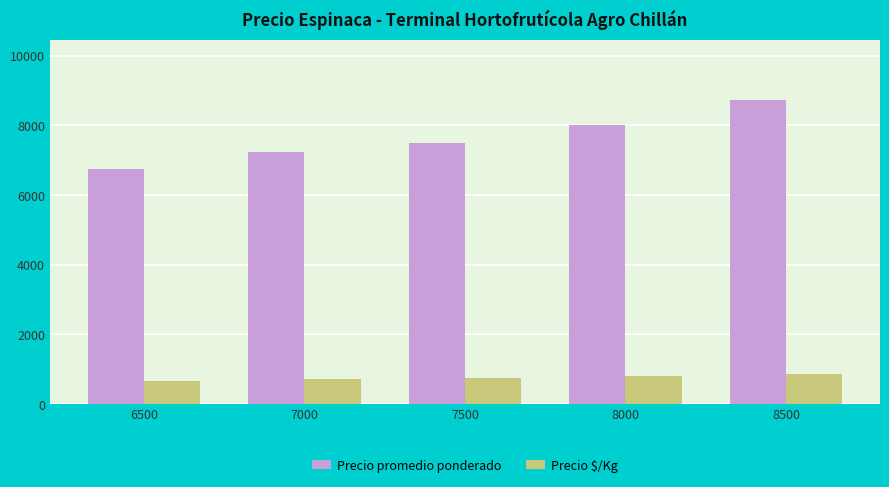

What is the average value of the Precio promedio ponderado series?

7640